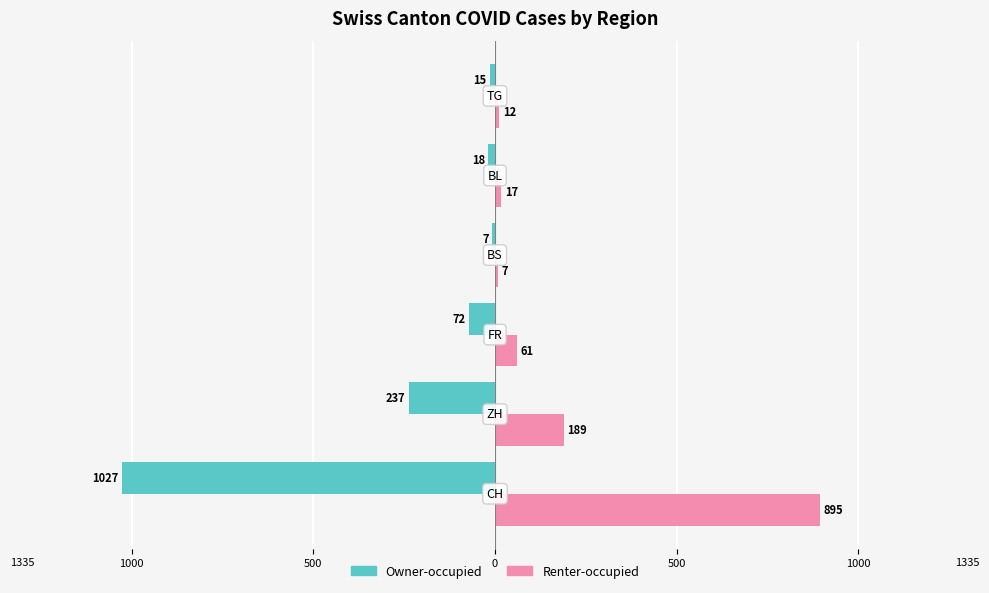

What is the value of the Renter-occupied bar at the 3rd from the left?

61